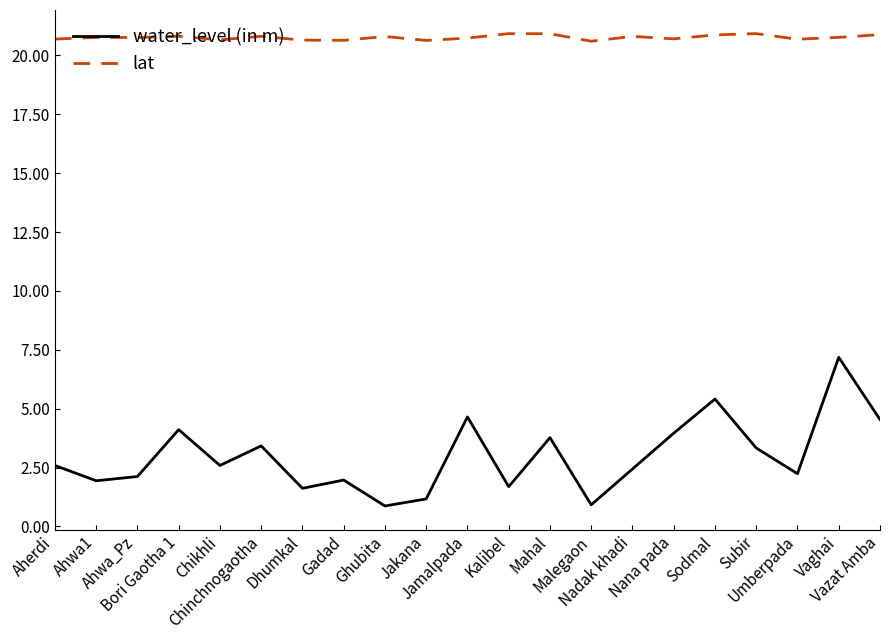

Is it true that water_level (in m) equals 1.0 at Mahal?

False